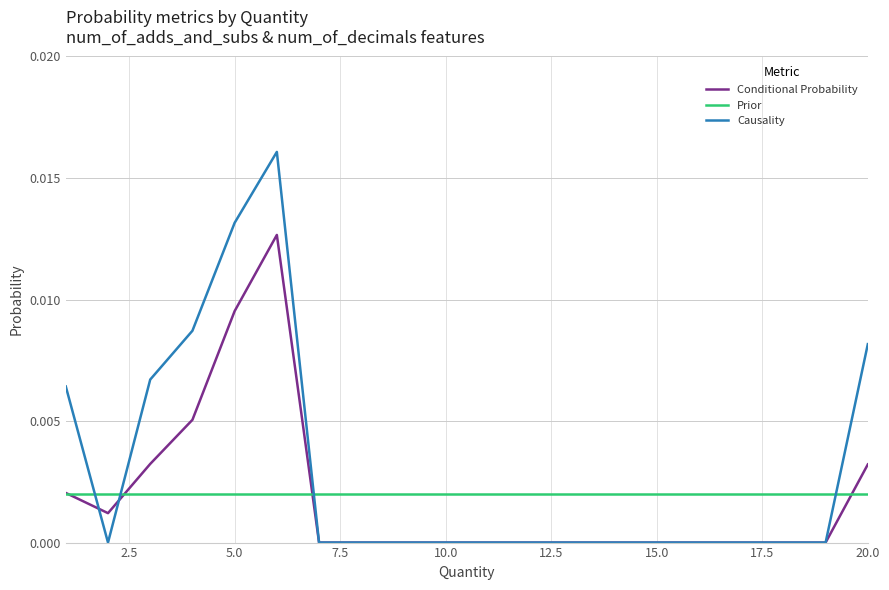

What are all the series names shown in the legend?

Conditional Probability, Prior, Causality